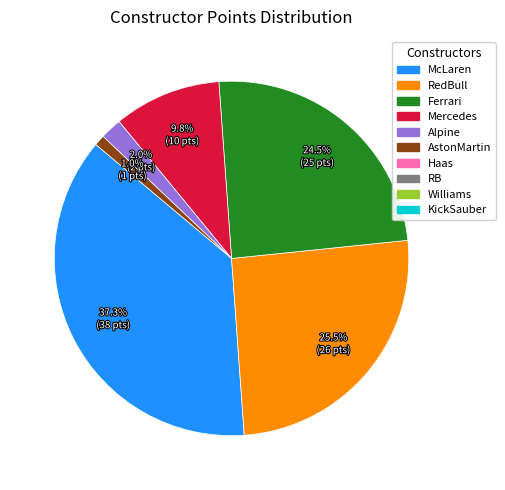

How many slices are in this pie chart?

6